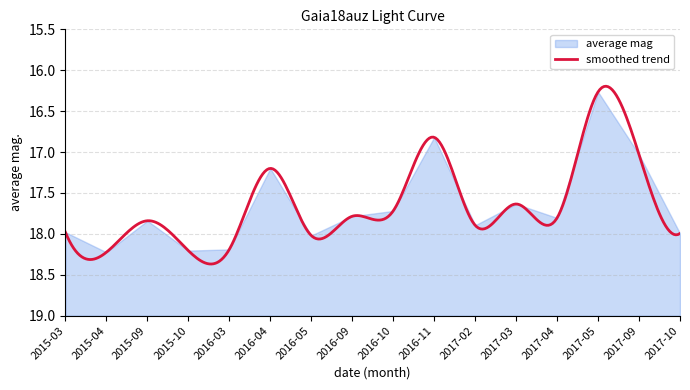

At which category does the data reach its first local valley?

2015-09